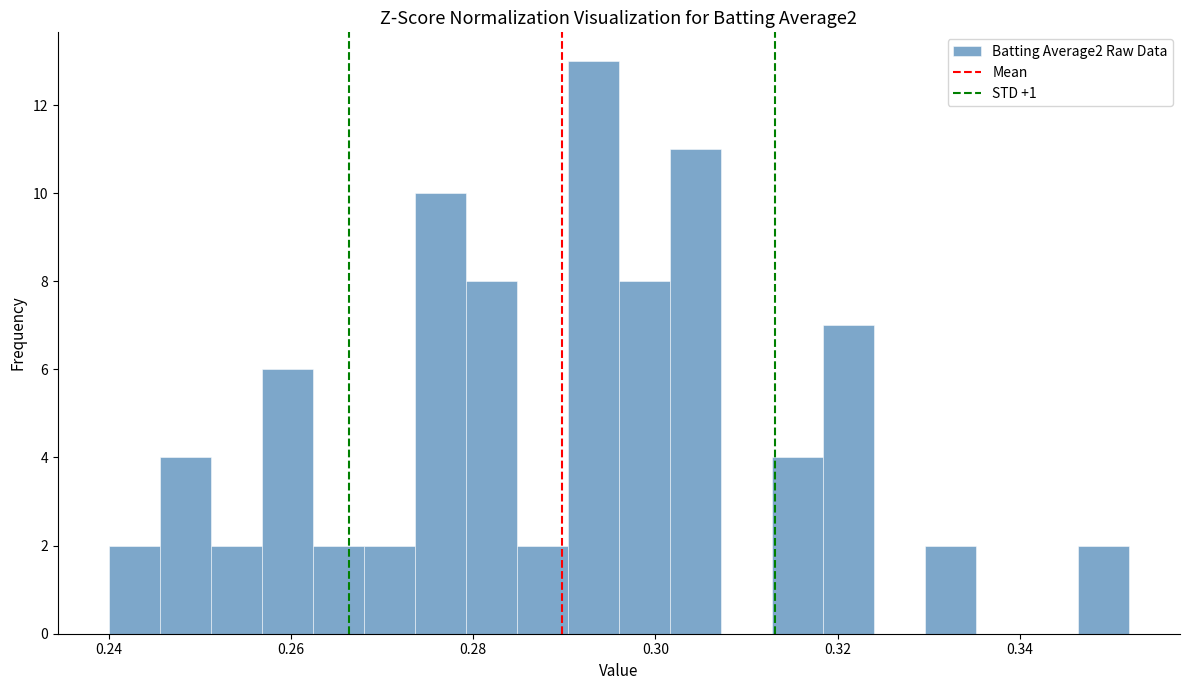

Around what value on the x-axis is the tallest bar? Give the approximate position of its centre, as read against the axis.

0.294